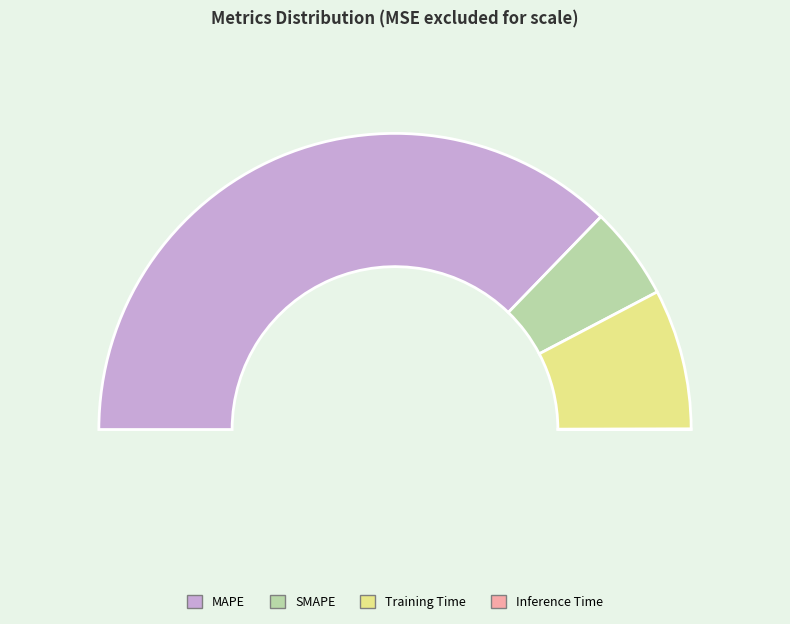

What is the ratio of the value at Training Time to the value at MAPE?

0.2